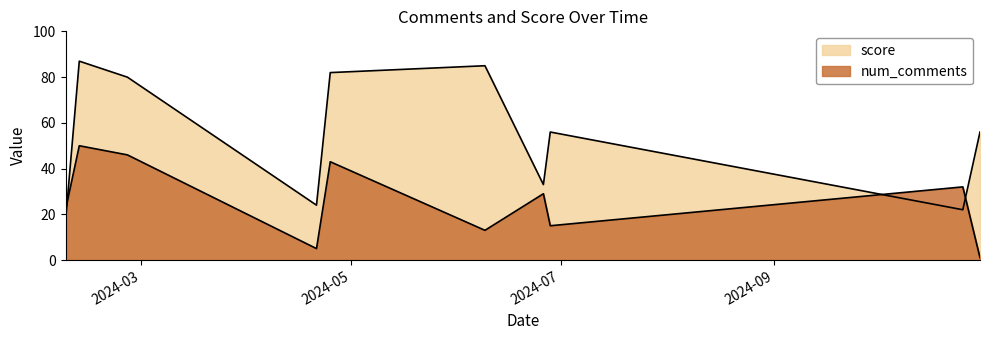

How many data points in score are less than 56?

4